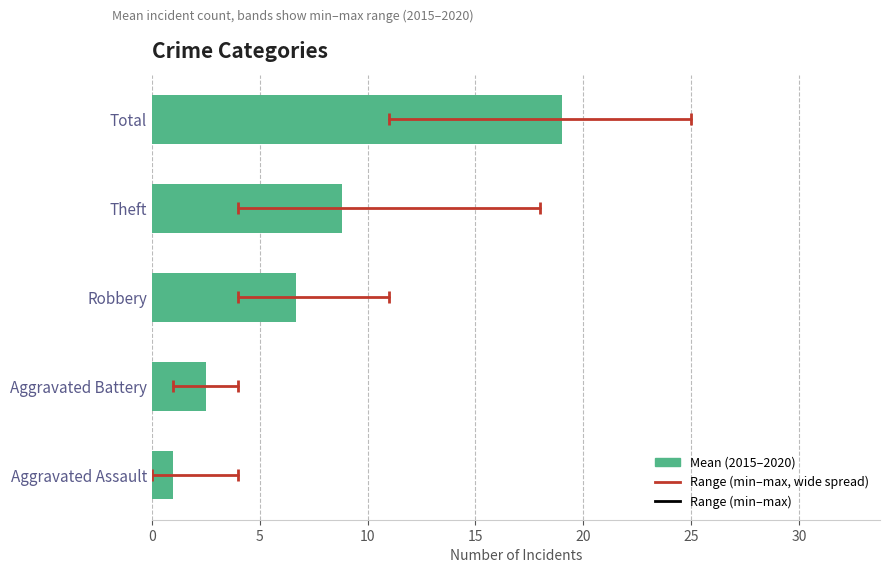

Rank the categories by value from highest to lowest.

Total, Theft, Robbery, Aggravated Battery, Aggravated Assault